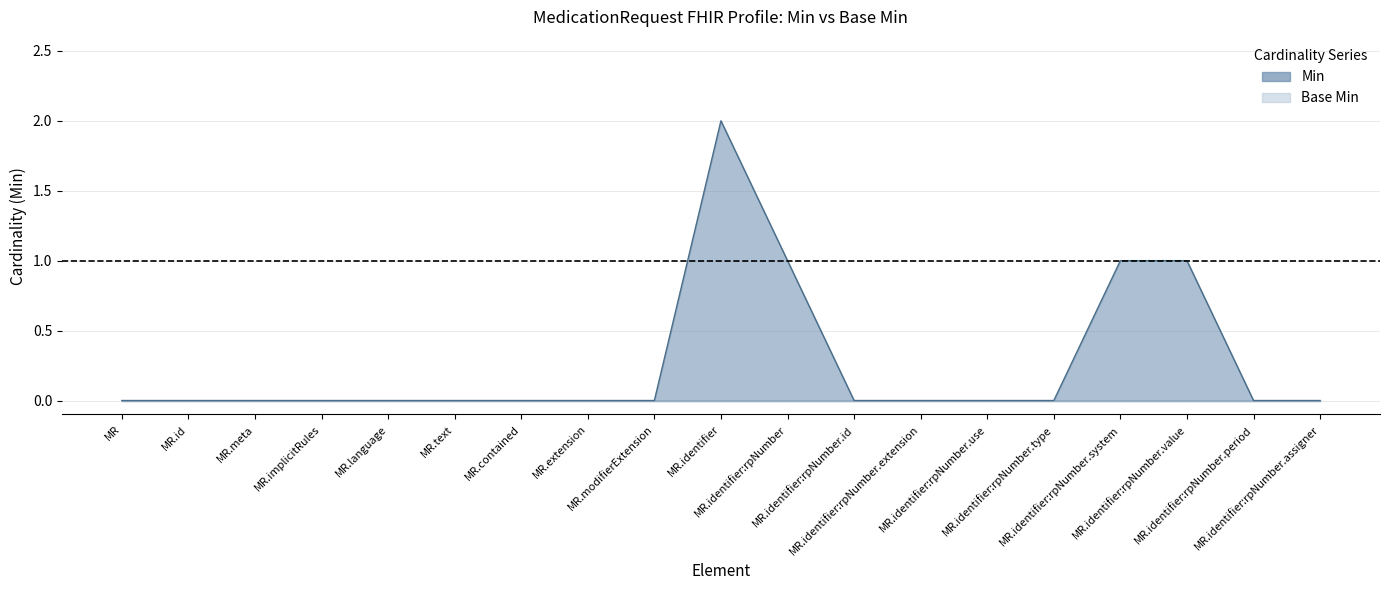

True or false: the data shows -1 at MR.meta.

False